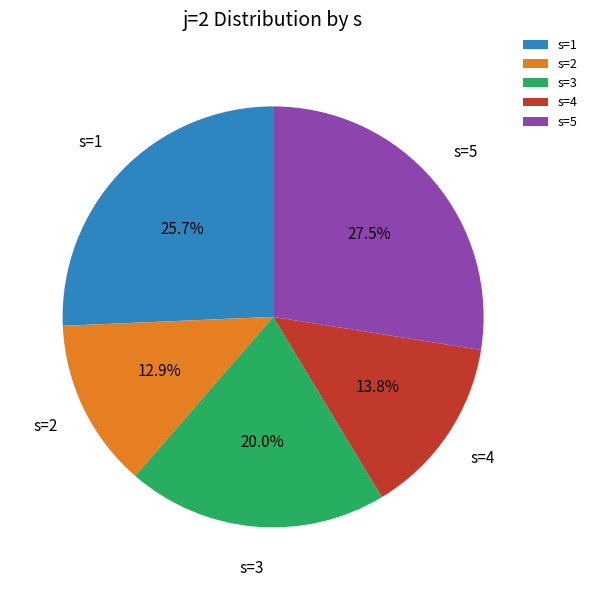

Does any single category account for the majority?

No